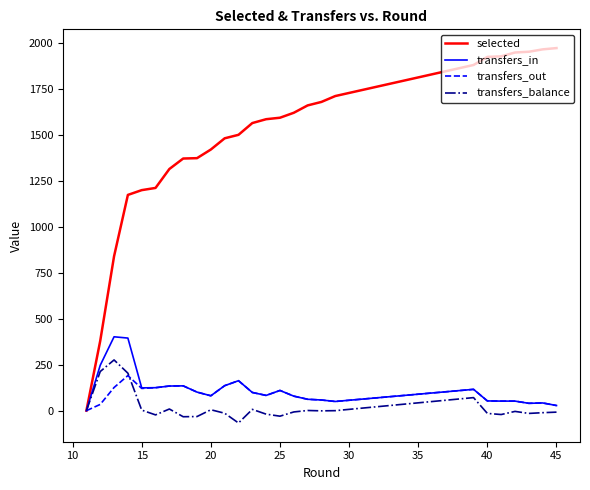

What is the highest value of the transfers_out series?

191